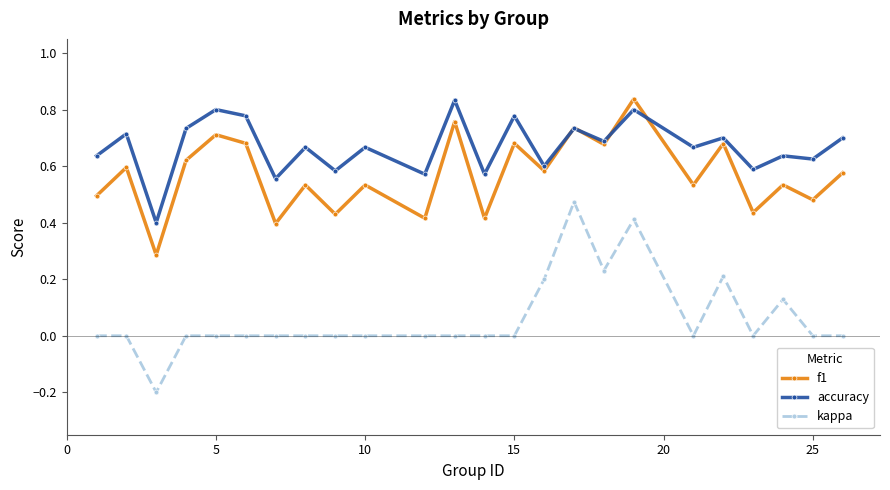

True or false: kappa and accuracy intersect in this chart.

False